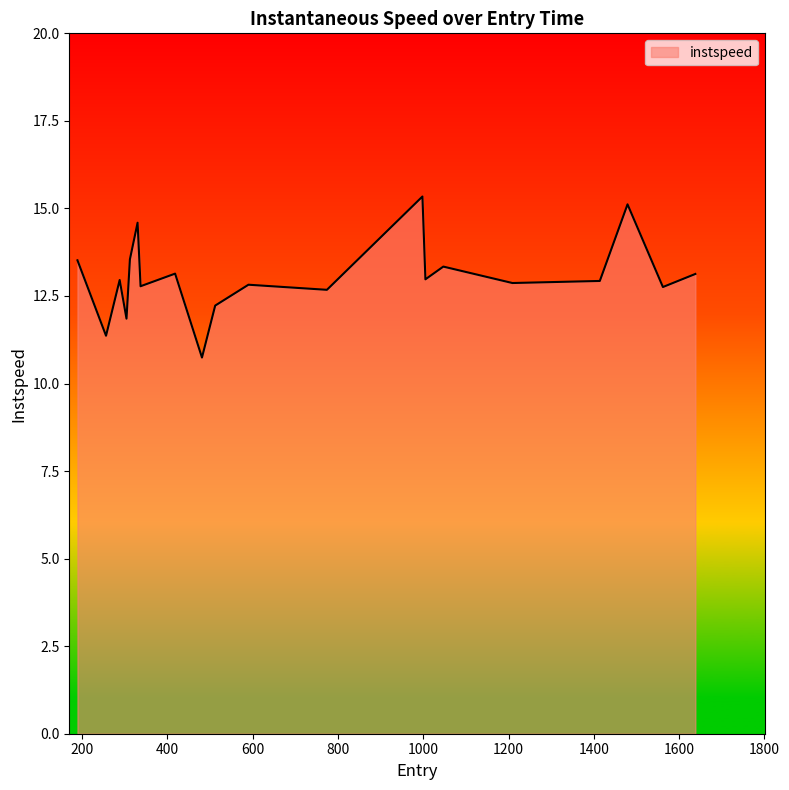

What is the smallest value displayed?

10.7